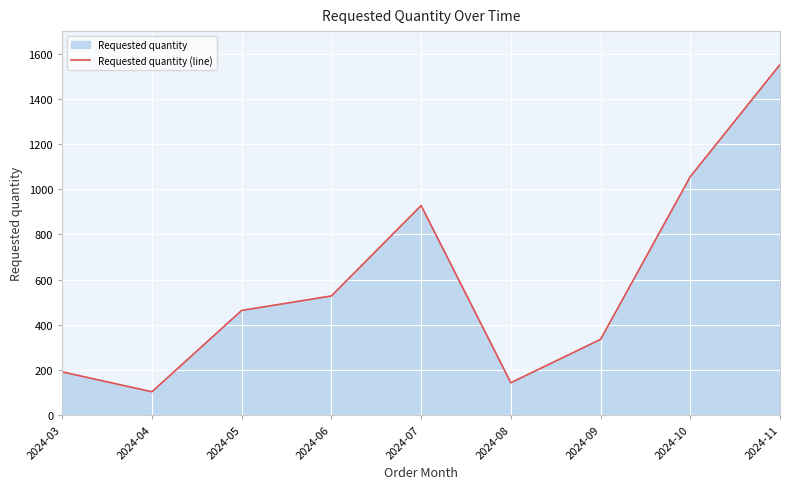

What is the difference between the values at 2024-08 and 2024-06?

384